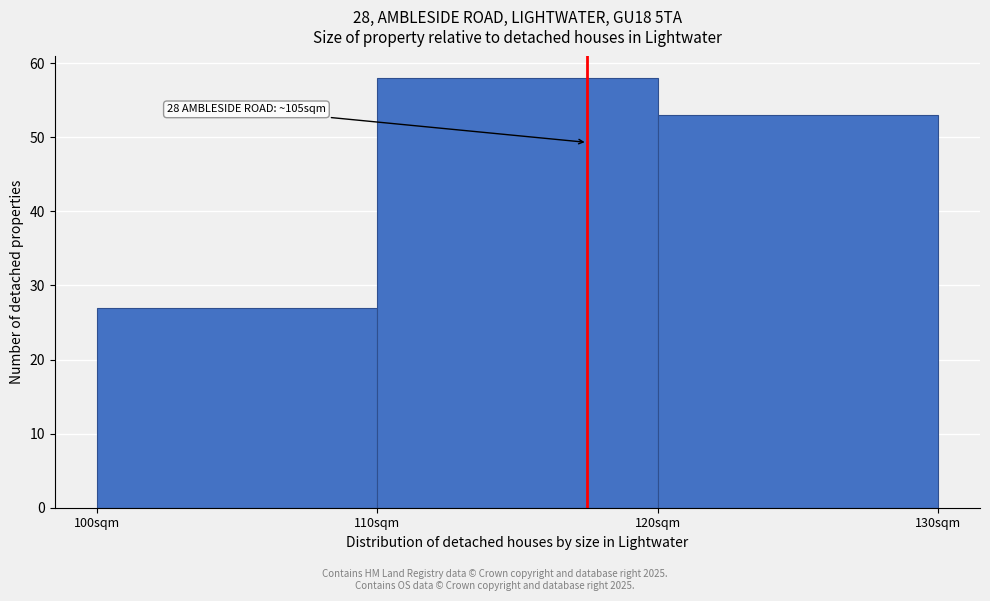

Reading right to left, extract all data points from this chart.

120sqm=53	110sqm=58	100sqm=27